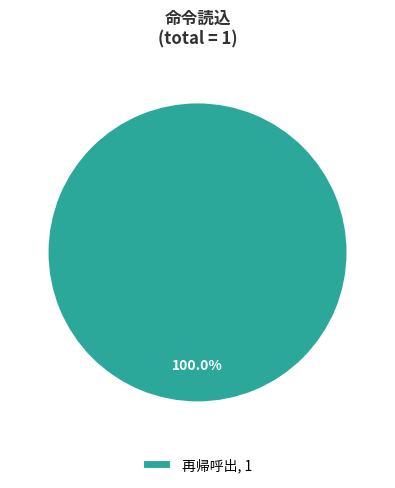

Is there a majority slice in this chart?

Yes